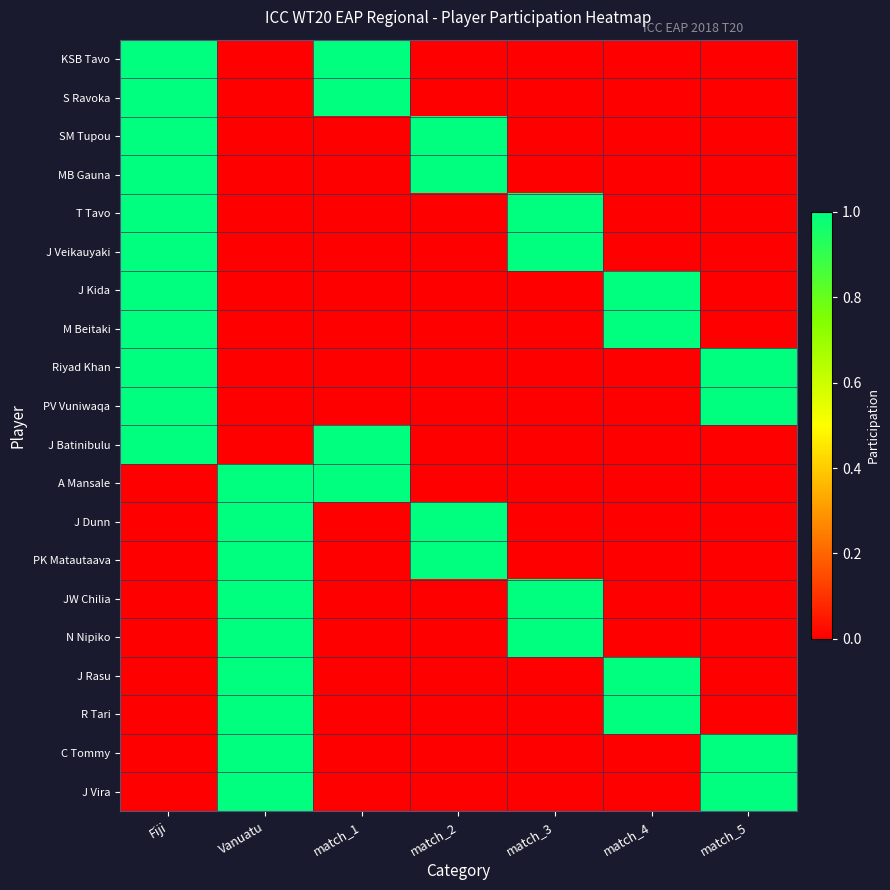

Reading left to right, transcribe all the data shown in this chart.

KSB Tavo: Fiji=1	Vanuatu=0	match_1=1	match_2=0	match_3=0	match_4=0	match_5=0
S Ravoka: Fiji=1	Vanuatu=0	match_1=1	match_2=0	match_3=0	match_4=0	match_5=0
SM Tupou: Fiji=1	Vanuatu=0	match_1=0	match_2=1	match_3=0	match_4=0	match_5=0
MB Gauna: Fiji=1	Vanuatu=0	match_1=0	match_2=1	match_3=0	match_4=0	match_5=0
T Tavo: Fiji=1	Vanuatu=0	match_1=0	match_2=0	match_3=1	match_4=0	match_5=0
J Veikauyaki: Fiji=1	Vanuatu=0	match_1=0	match_2=0	match_3=1	match_4=0	match_5=0
J Kida: Fiji=1	Vanuatu=0	match_1=0	match_2=0	match_3=0	match_4=1	match_5=0
M Beitaki: Fiji=1	Vanuatu=0	match_1=0	match_2=0	match_3=0	match_4=1	match_5=0
Riyad Khan: Fiji=1	Vanuatu=0	match_1=0	match_2=0	match_3=0	match_4=0	match_5=1
PV Vuniwaqa: Fiji=1	Vanuatu=0	match_1=0	match_2=0	match_3=0	match_4=0	match_5=1
J Batinibulu: Fiji=1	Vanuatu=0	match_1=1	match_2=0	match_3=0	match_4=0	match_5=0
A Mansale: Fiji=0	Vanuatu=1	match_1=1	match_2=0	match_3=0	match_4=0	match_5=0
J Dunn: Fiji=0	Vanuatu=1	match_1=0	match_2=1	match_3=0	match_4=0	match_5=0
PK Matautaava: Fiji=0	Vanuatu=1	match_1=0	match_2=1	match_3=0	match_4=0	match_5=0
JW Chilia: Fiji=0	Vanuatu=1	match_1=0	match_2=0	match_3=1	match_4=0	match_5=0
N Nipiko: Fiji=0	Vanuatu=1	match_1=0	match_2=0	match_3=1	match_4=0	match_5=0
J Rasu: Fiji=0	Vanuatu=1	match_1=0	match_2=0	match_3=0	match_4=1	match_5=0
R Tari: Fiji=0	Vanuatu=1	match_1=0	match_2=0	match_3=0	match_4=1	match_5=0
C Tommy: Fiji=0	Vanuatu=1	match_1=0	match_2=0	match_3=0	match_4=0	match_5=1
J Vira: Fiji=0	Vanuatu=1	match_1=0	match_2=0	match_3=0	match_4=0	match_5=1